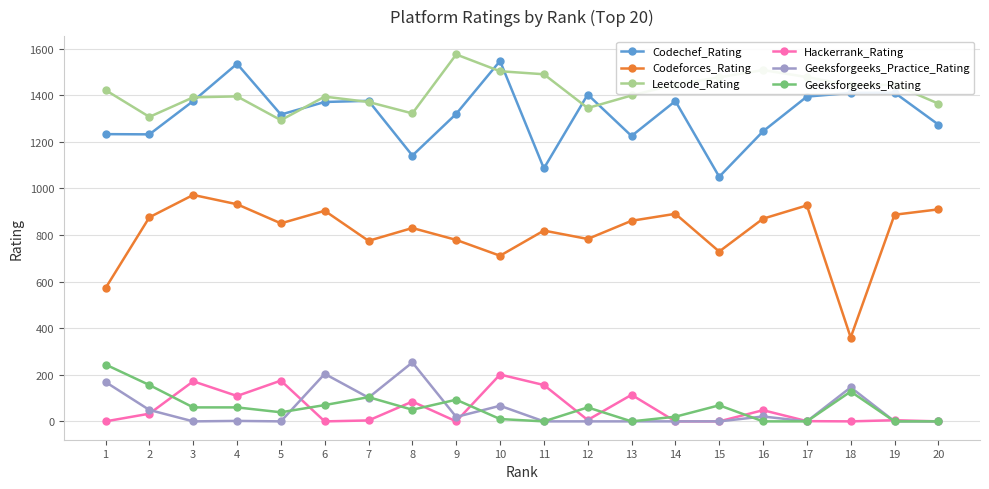

The value of Leetcode_Rating at 13 is 2010. True or false?

False